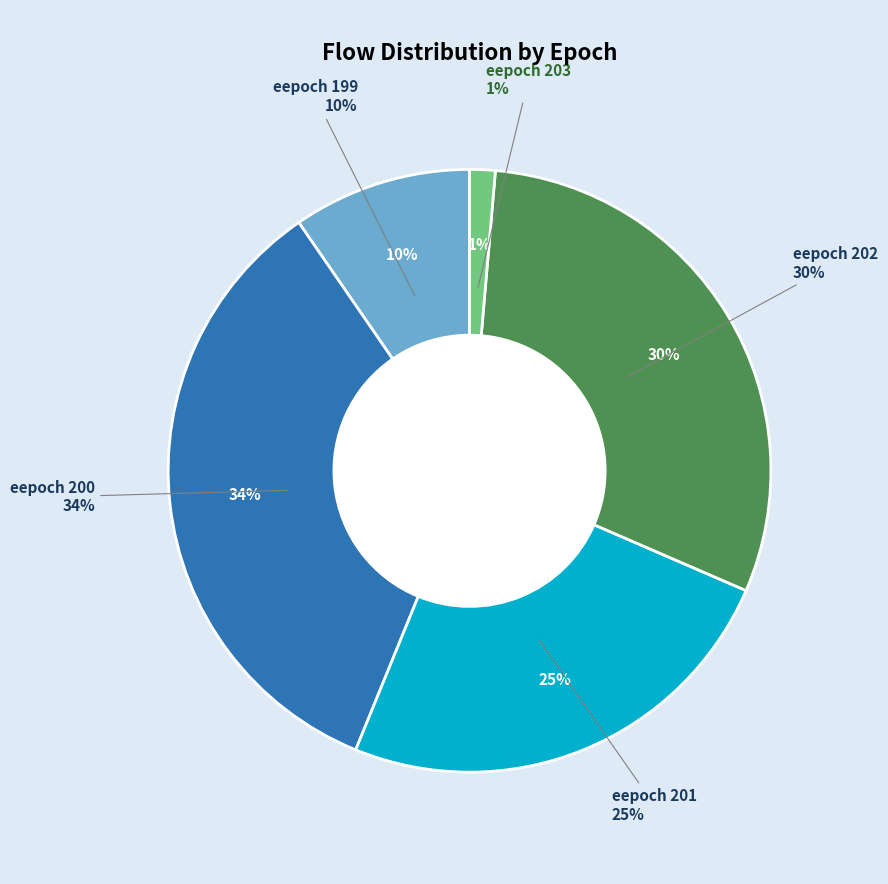

Is it true that 199 is 25% of the pie?

False